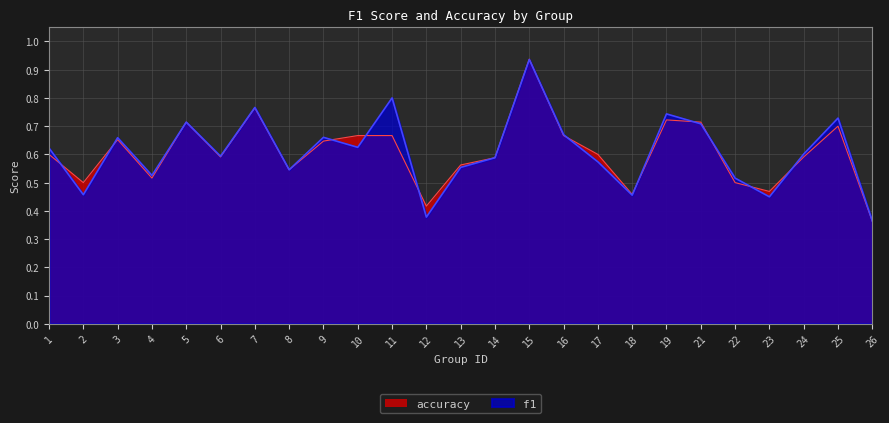

List the series in order of their peak value, lowest first.

f1, accuracy